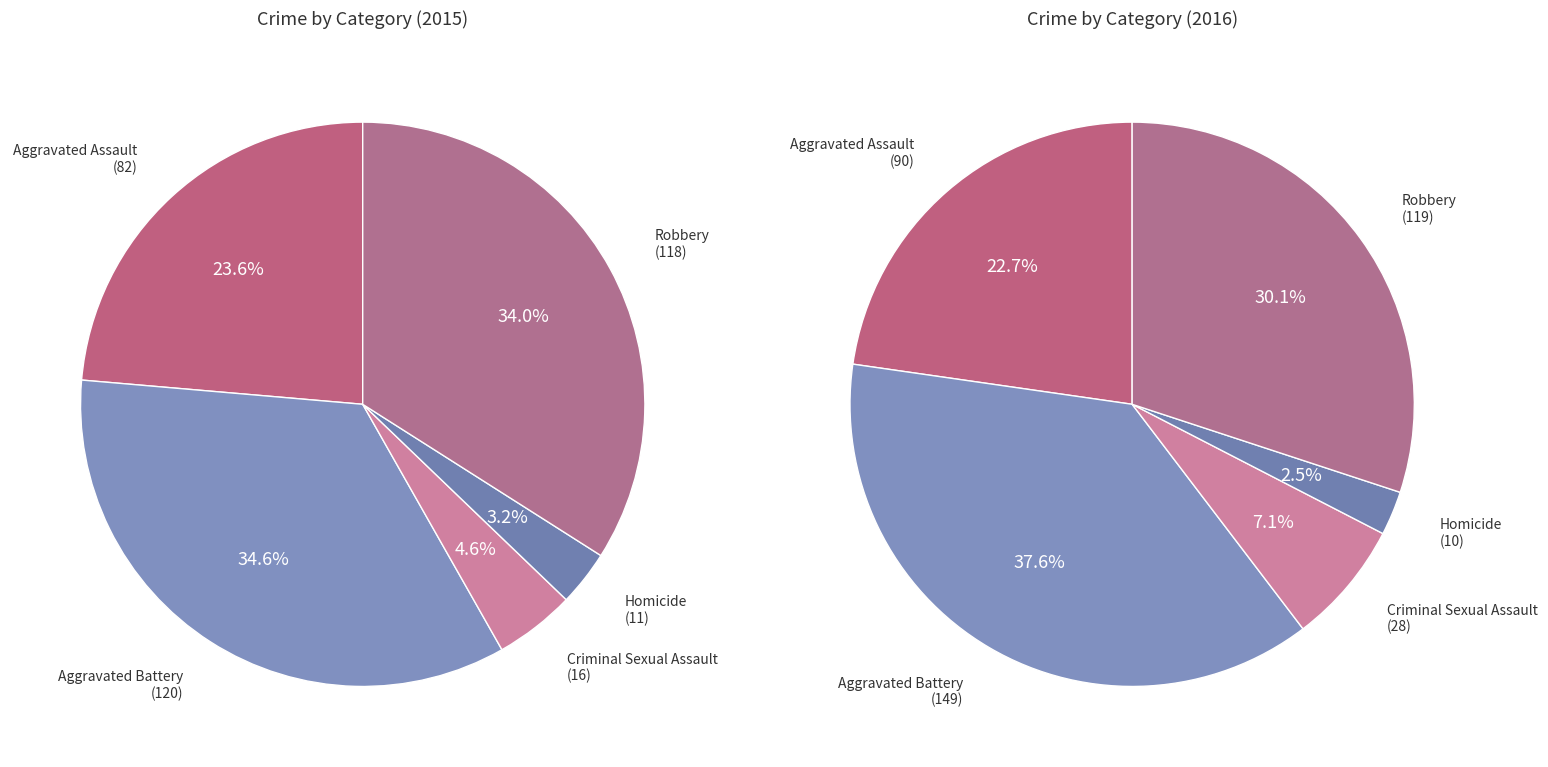

Which category has the biggest portion of the pie?

Aggravated Battery